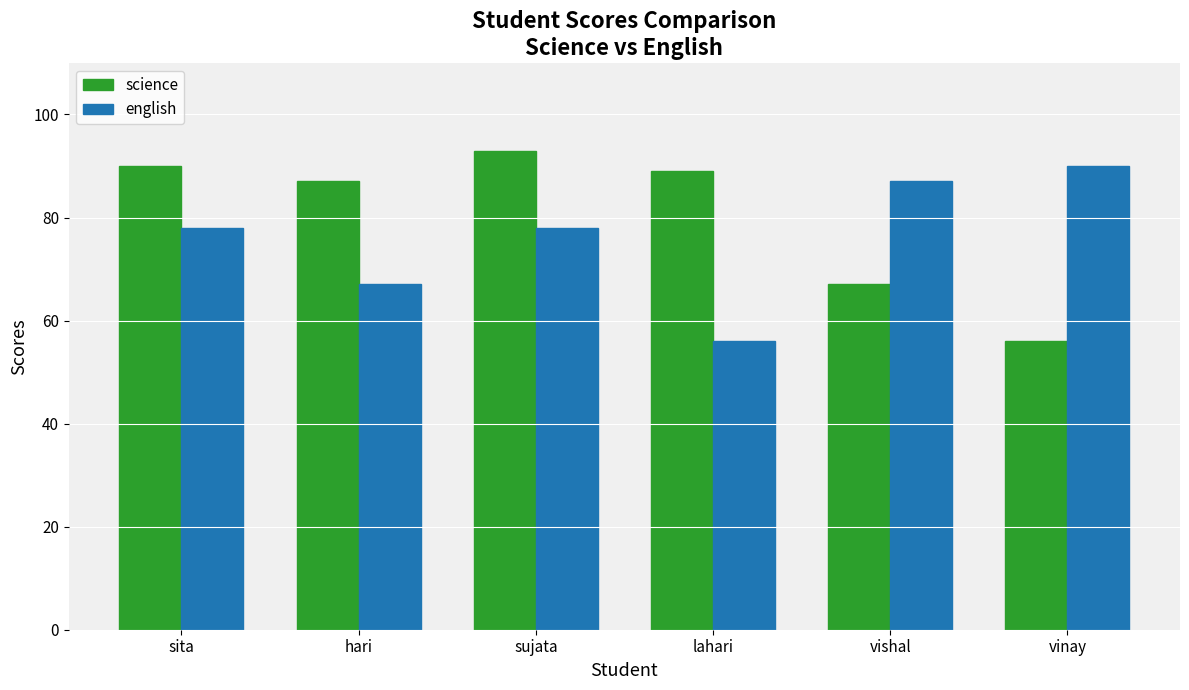

How many bars are there in each group?

2